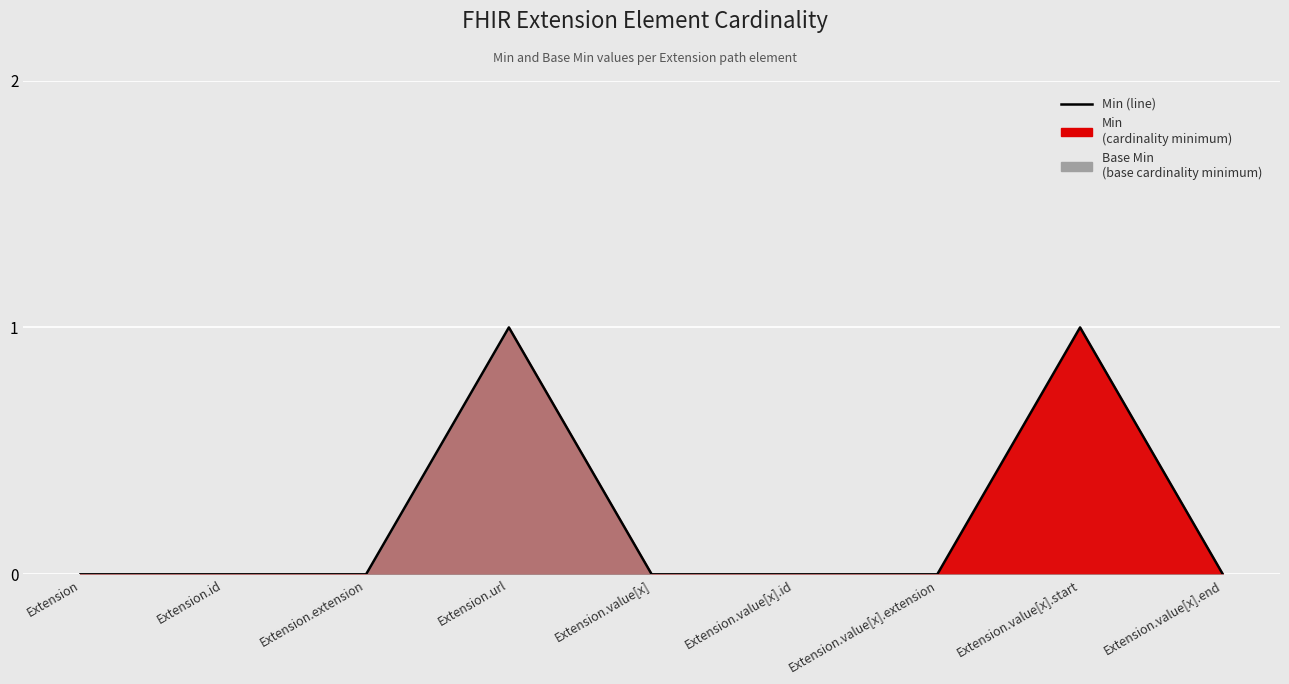

What is the label of the 9th point from the right?

Extension